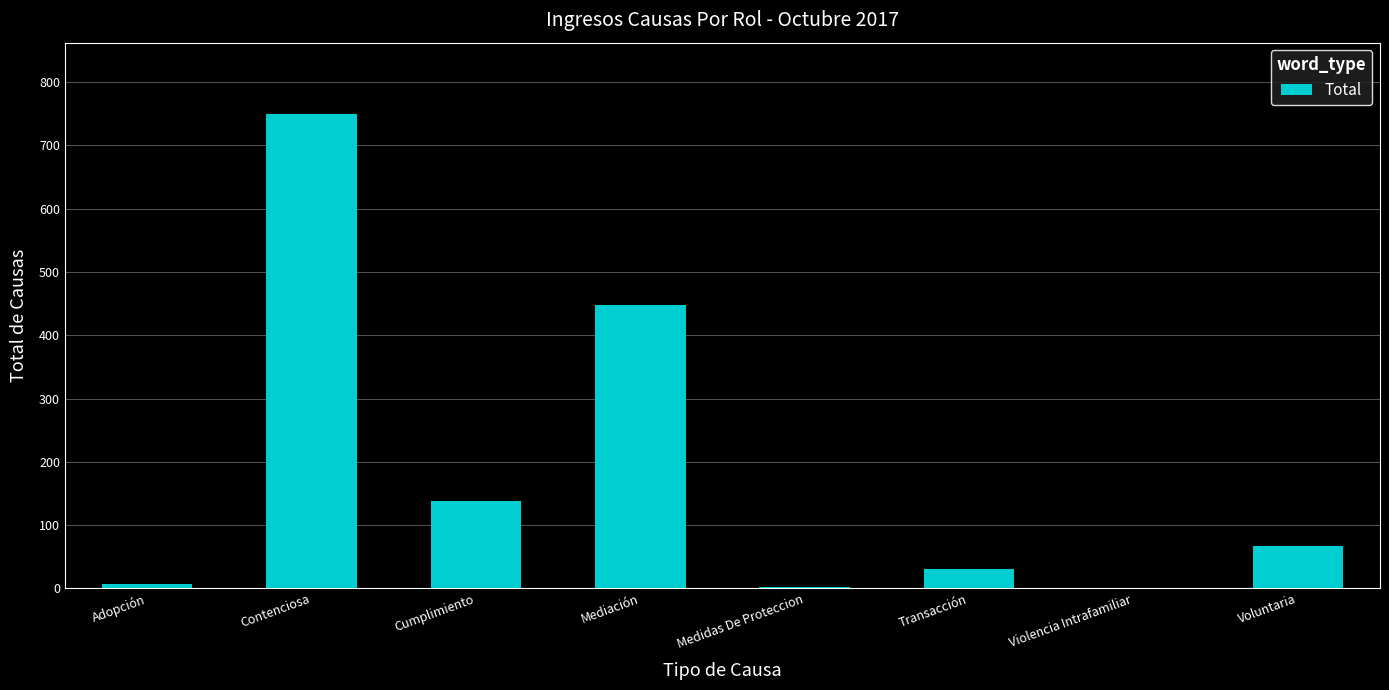

How many series are shown in this chart?

1